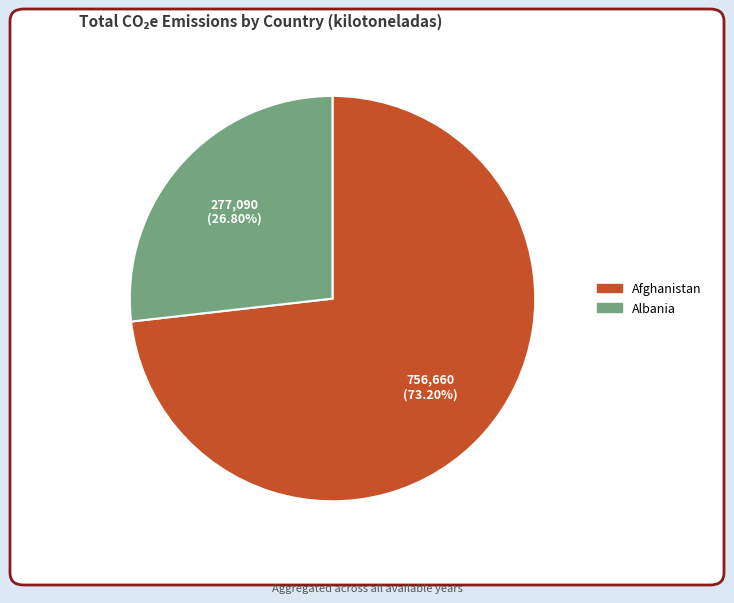

Is there a majority slice in this chart?

Yes